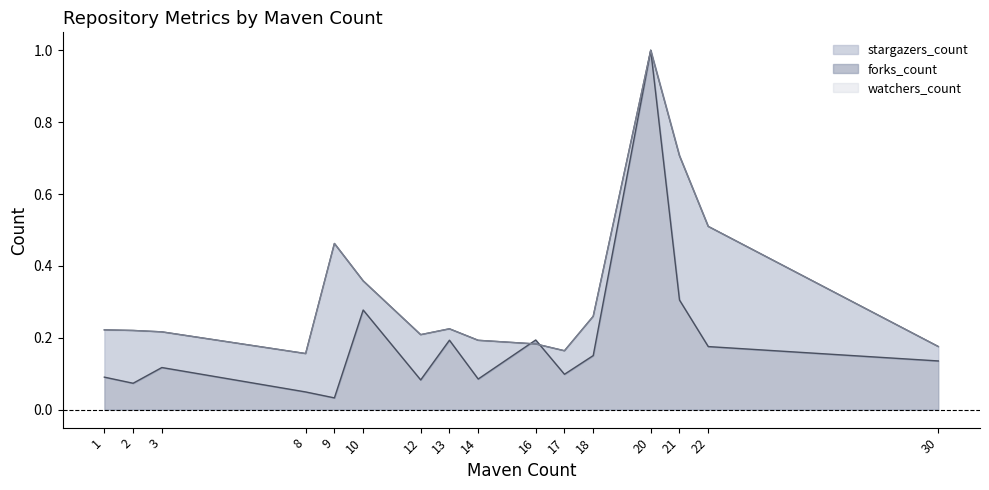

At how many categories does at least one series exceed 0?

16